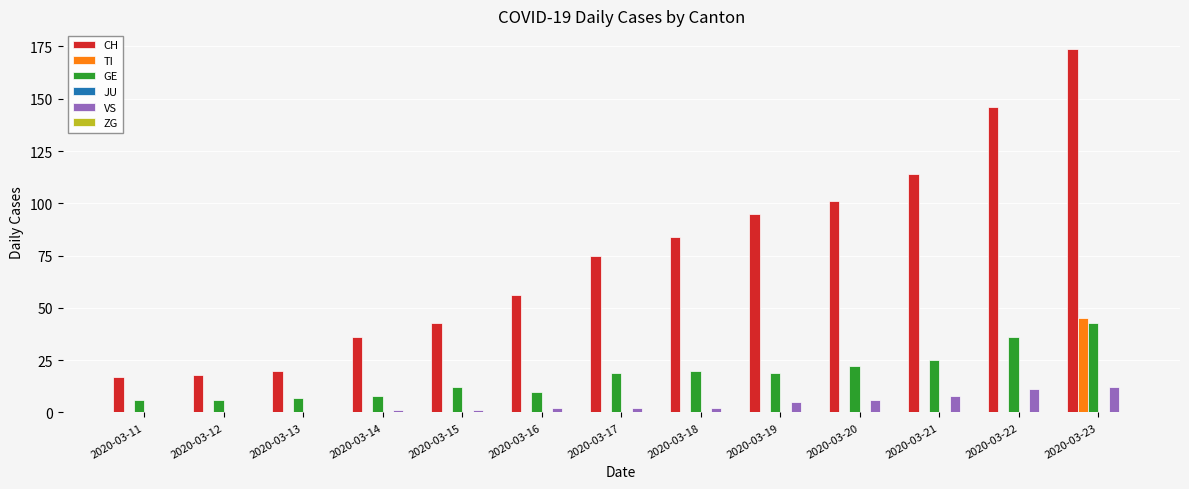

Where is CH nearest to the value 95?

2020-03-19